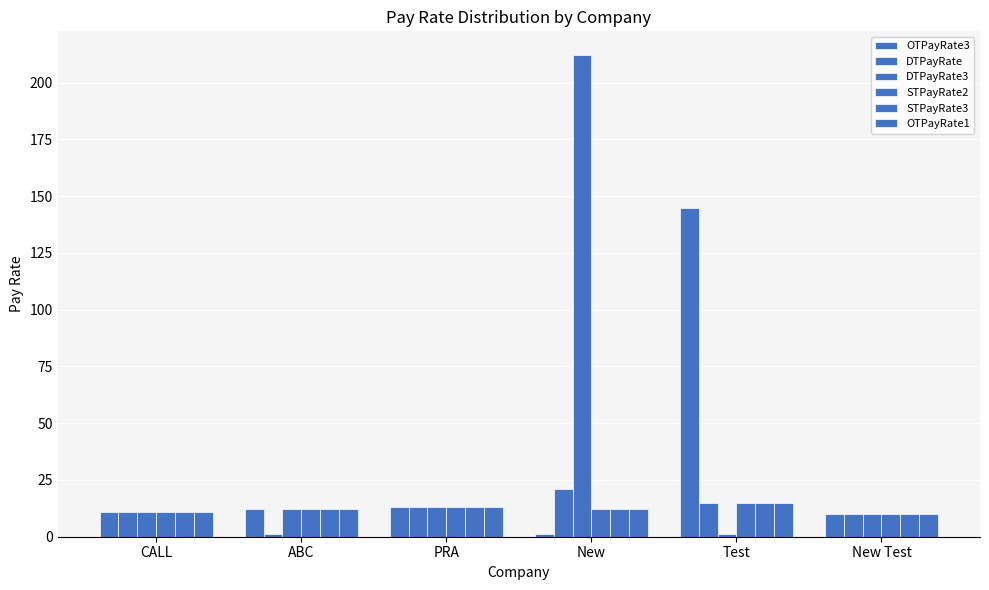

How many categories are shown in the chart?

6